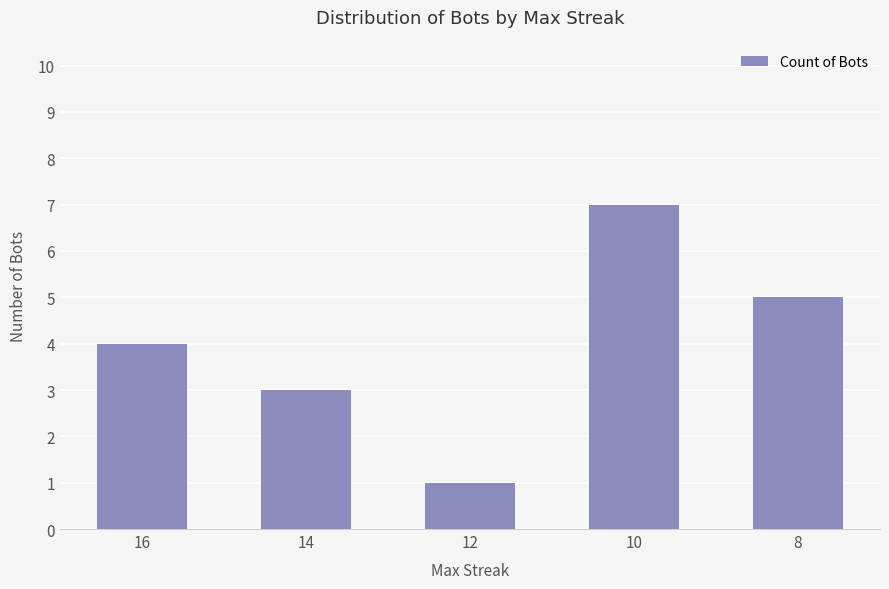

Reading right to left, what are all the values shown in this chart?

5	7	1	3	4